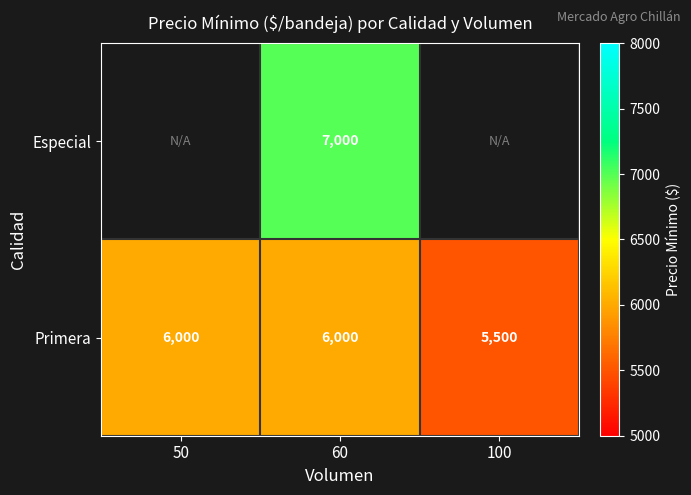

What is the difference between the second highest and minimum values in the Primera series?

500